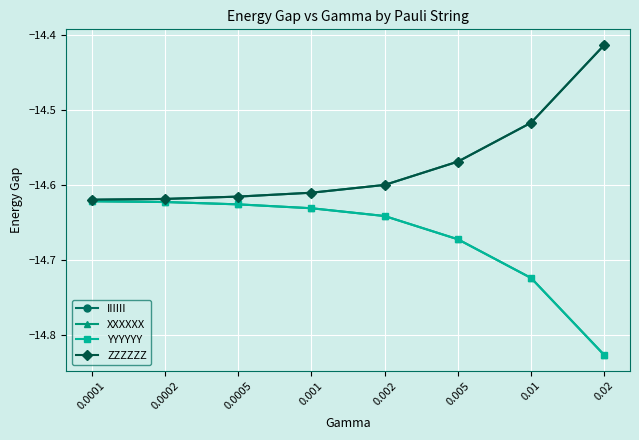

List the labels in order of XXXXXX value, largest first.

0.0001, 0.0002, 0.0005, 0.001, 0.002, 0.005, 0.01, 0.02